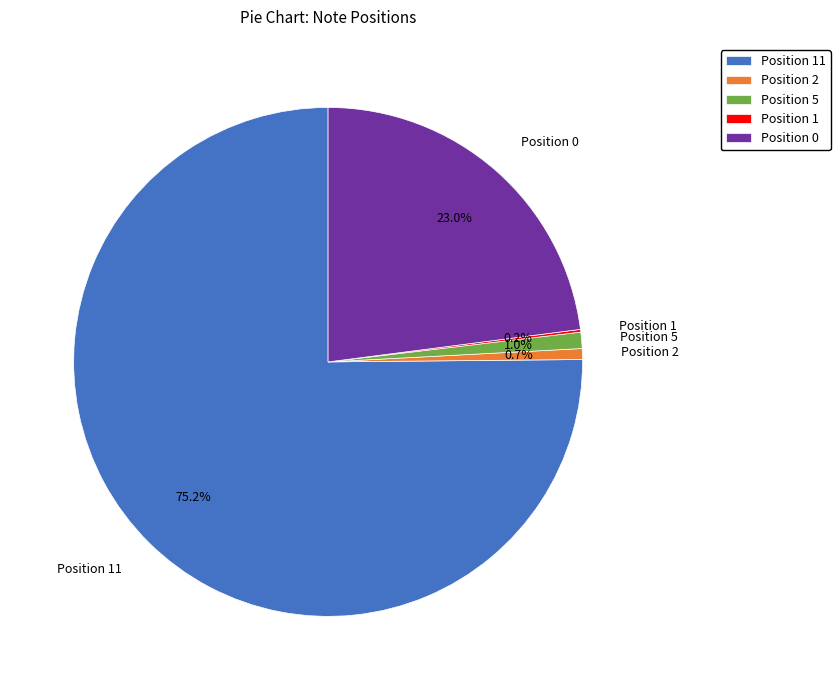

Is the sum of Position 2 and Position 5 greater than half?

No